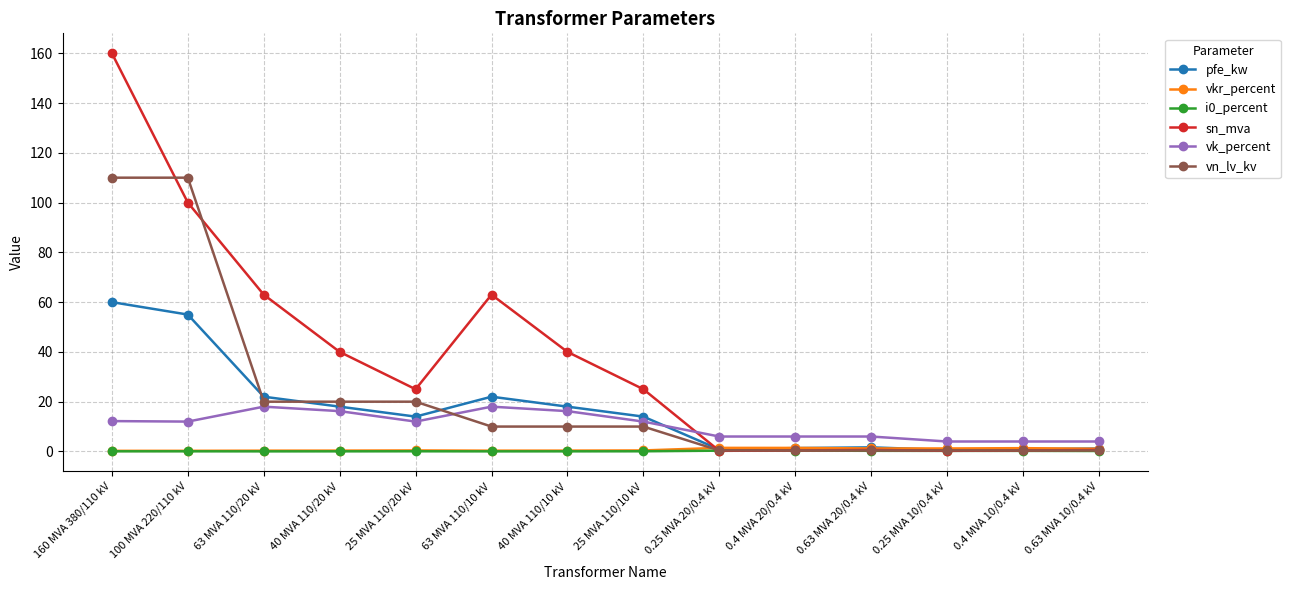

Count the number of categories in the chart.

14